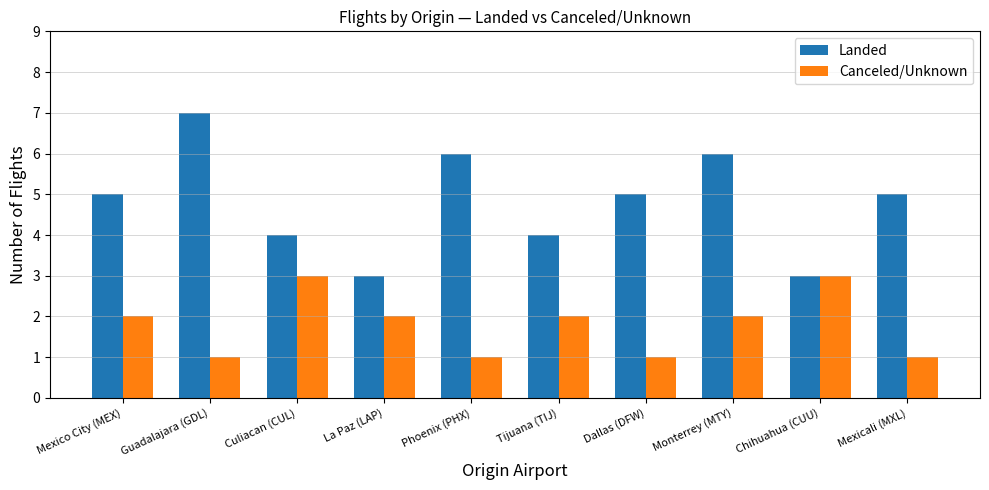

Count the number of data series in this chart.

2